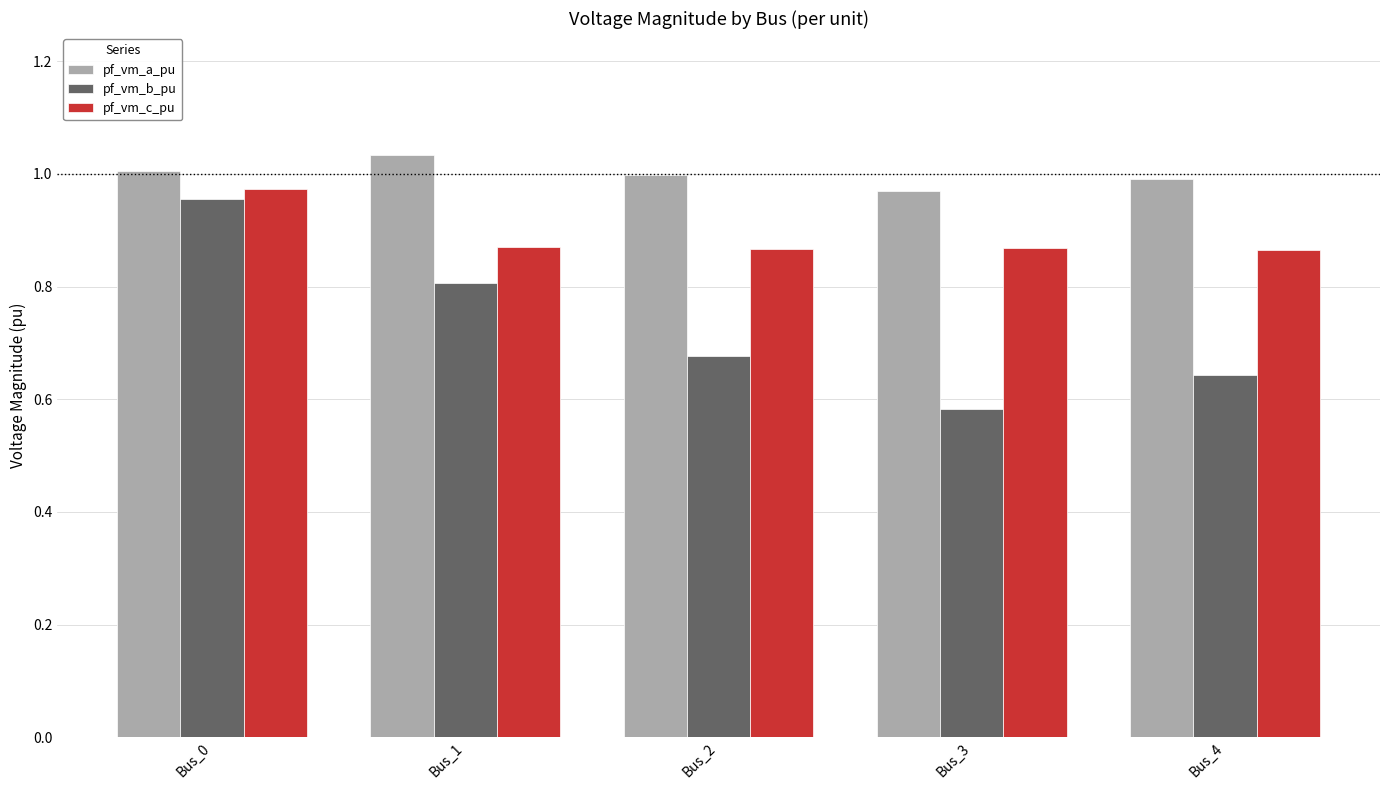

True or false: pf_vm_b_pu has a value of 1.1 at Bus_4.

False